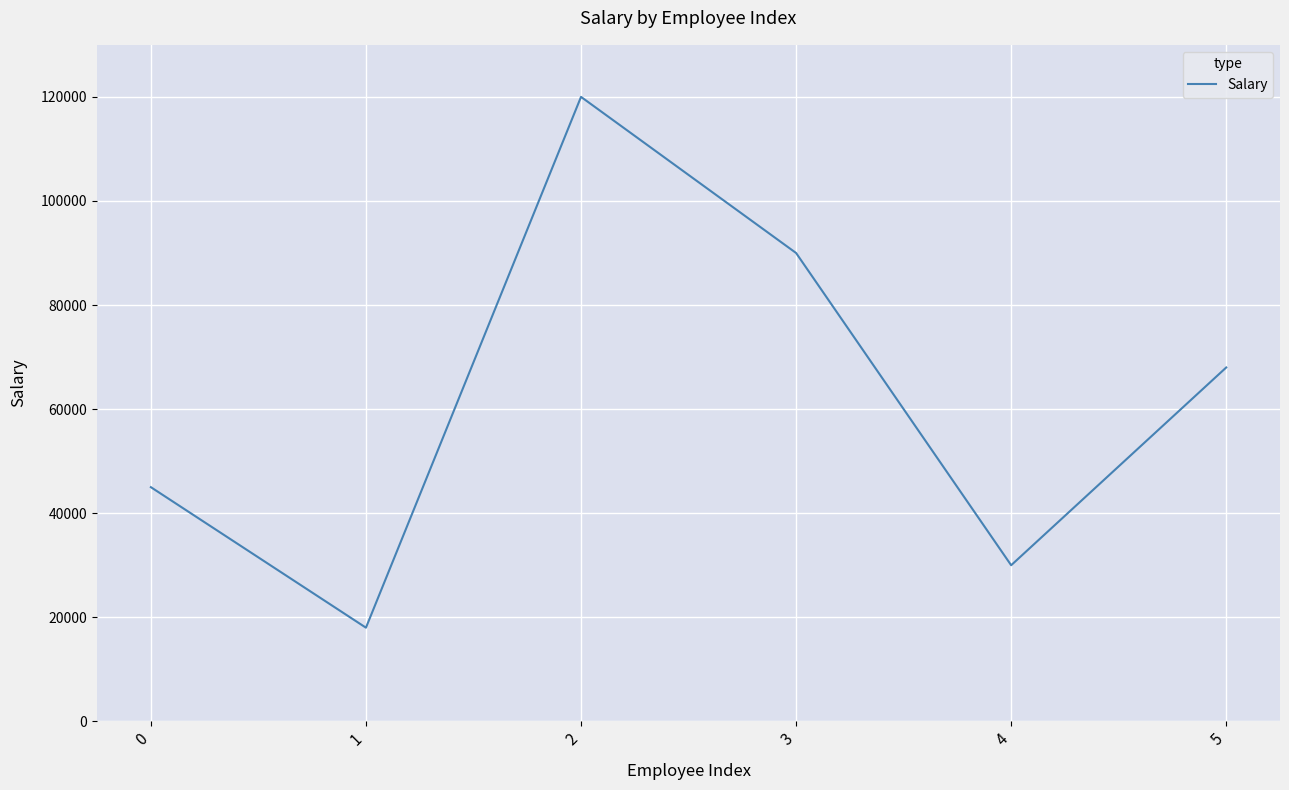

What is the smallest value displayed?

18000